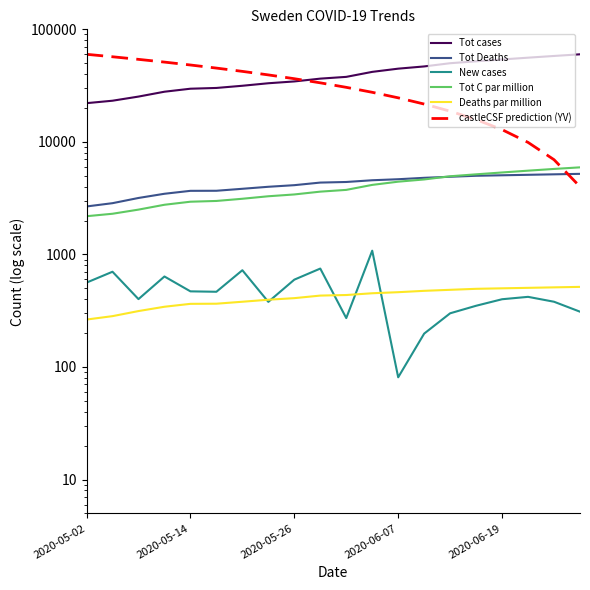

What is the sum of all Tot Deaths values?

84628.0